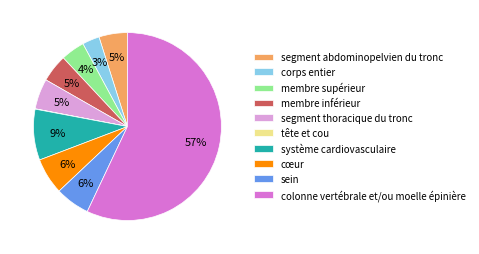

Which slice represents more than half of the pie?

colonne vertébrale et/ou moelle épinière